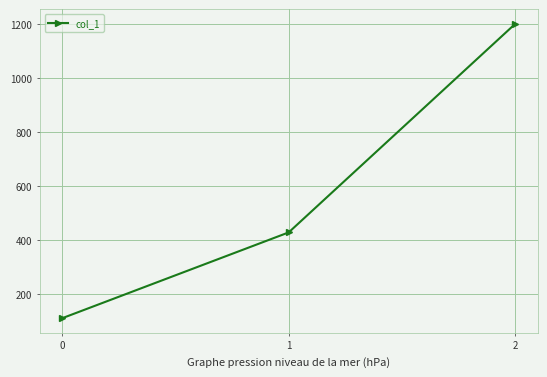

Reading left to right, extract all data points from this chart.

0=111.1	1=428.6	2=1200.0